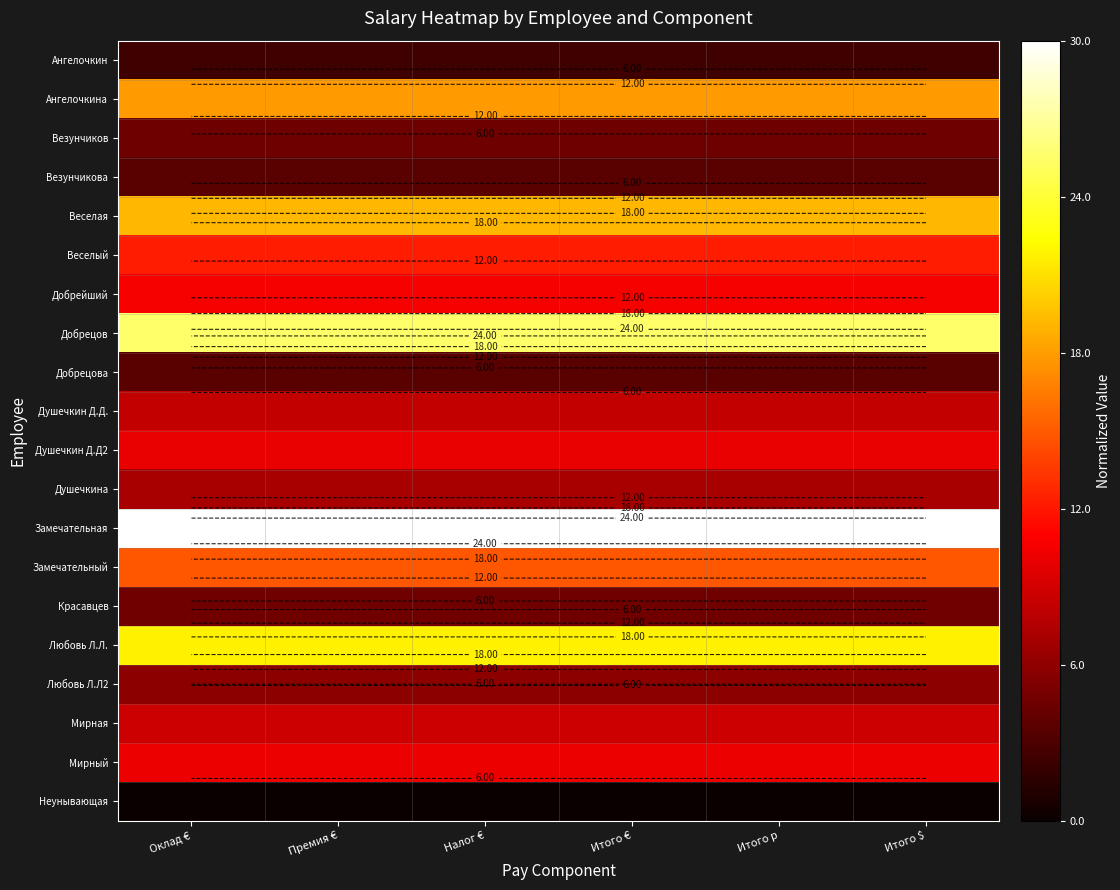

Is it true that Красавцев equals 7.7 at Итого р?

False